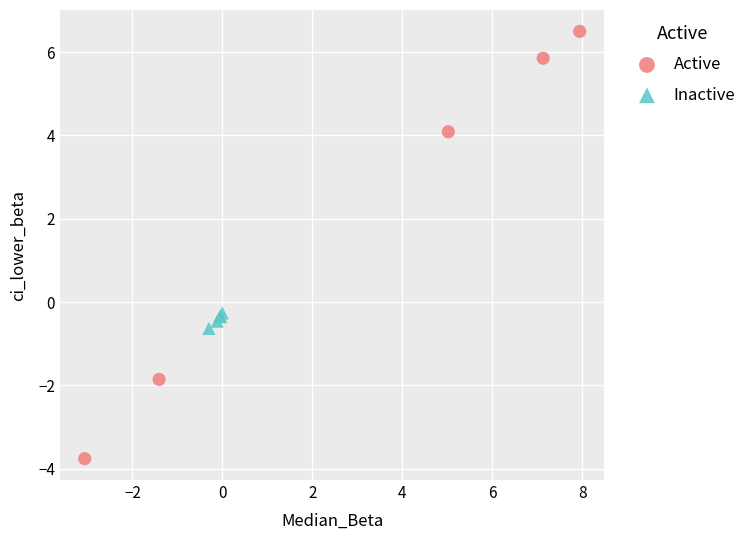

What are all the series names shown in the legend?

Active, Inactive